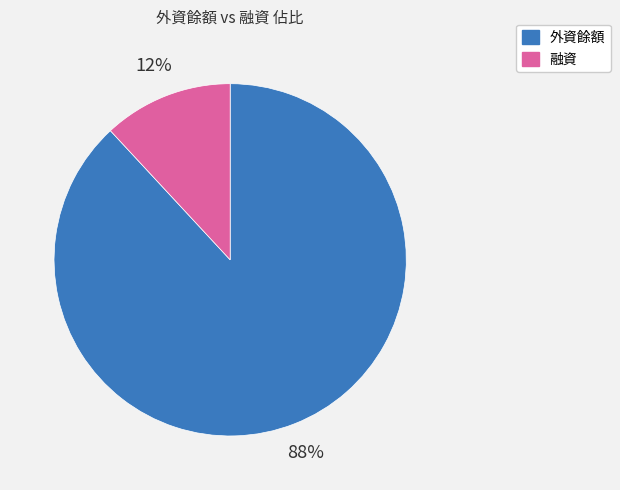

Does any single category account for the majority?

Yes